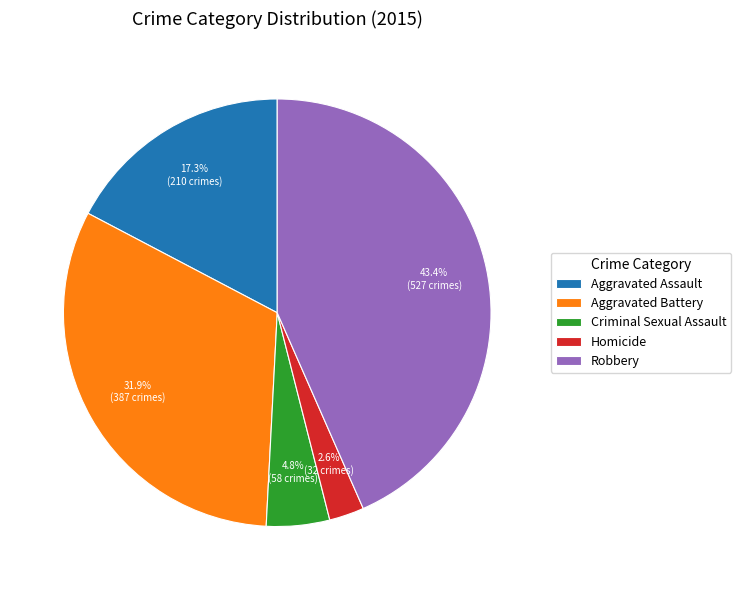

What percentage do Robbery and Criminal Sexual Assault together represent?

48.2%